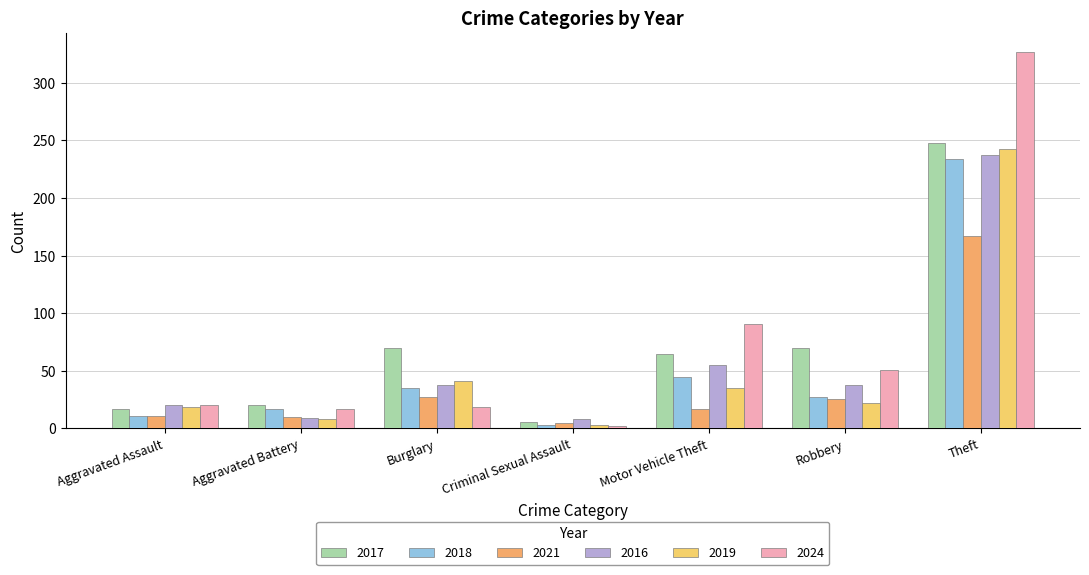

Are the bars horizontal?

No